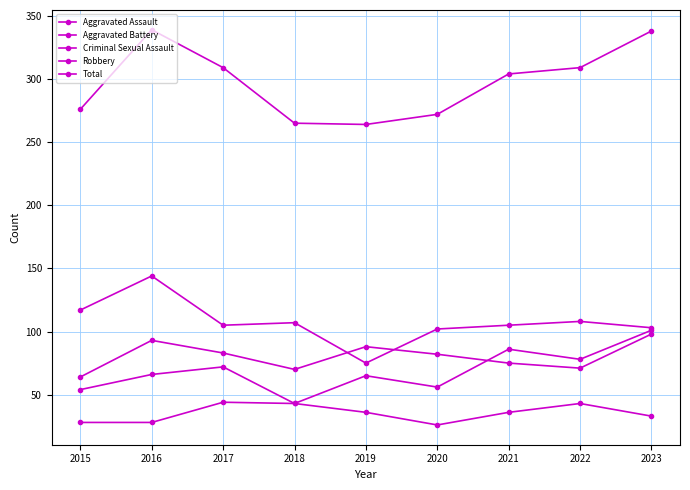

Which category has the lowest value across all series?

2020